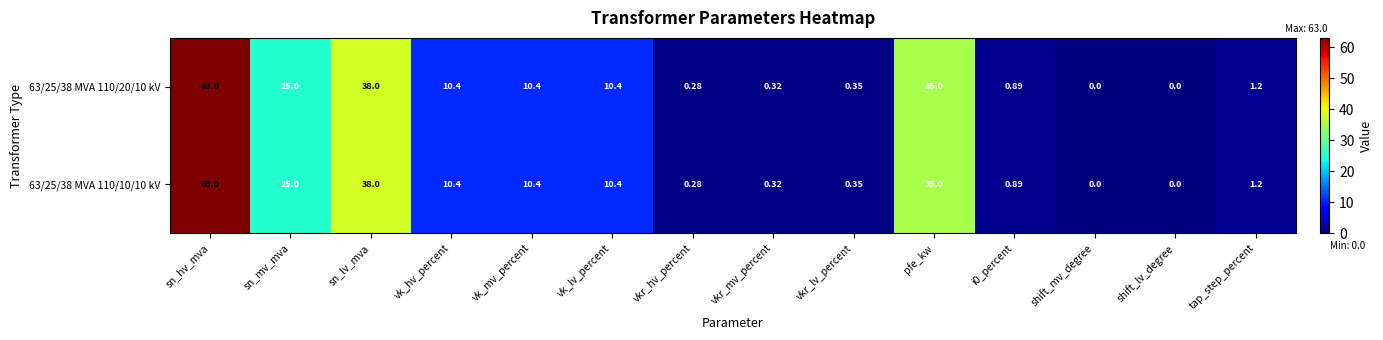

At how many categories does at least one series exceed 50?

1